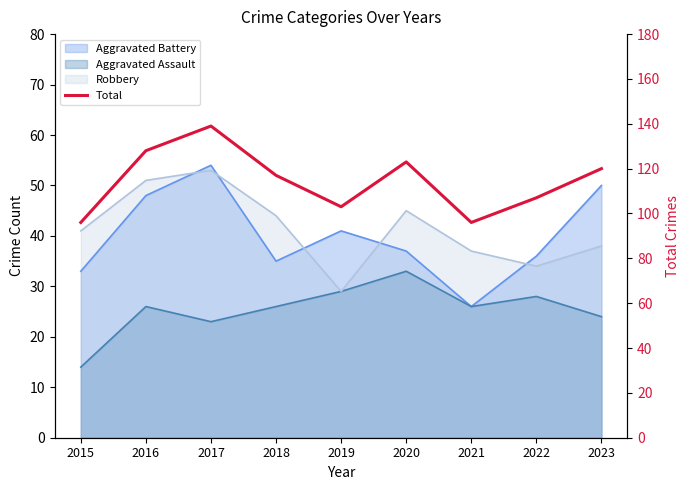

Approximately how many times larger is the value at 2021 compared to 2023?

0.8